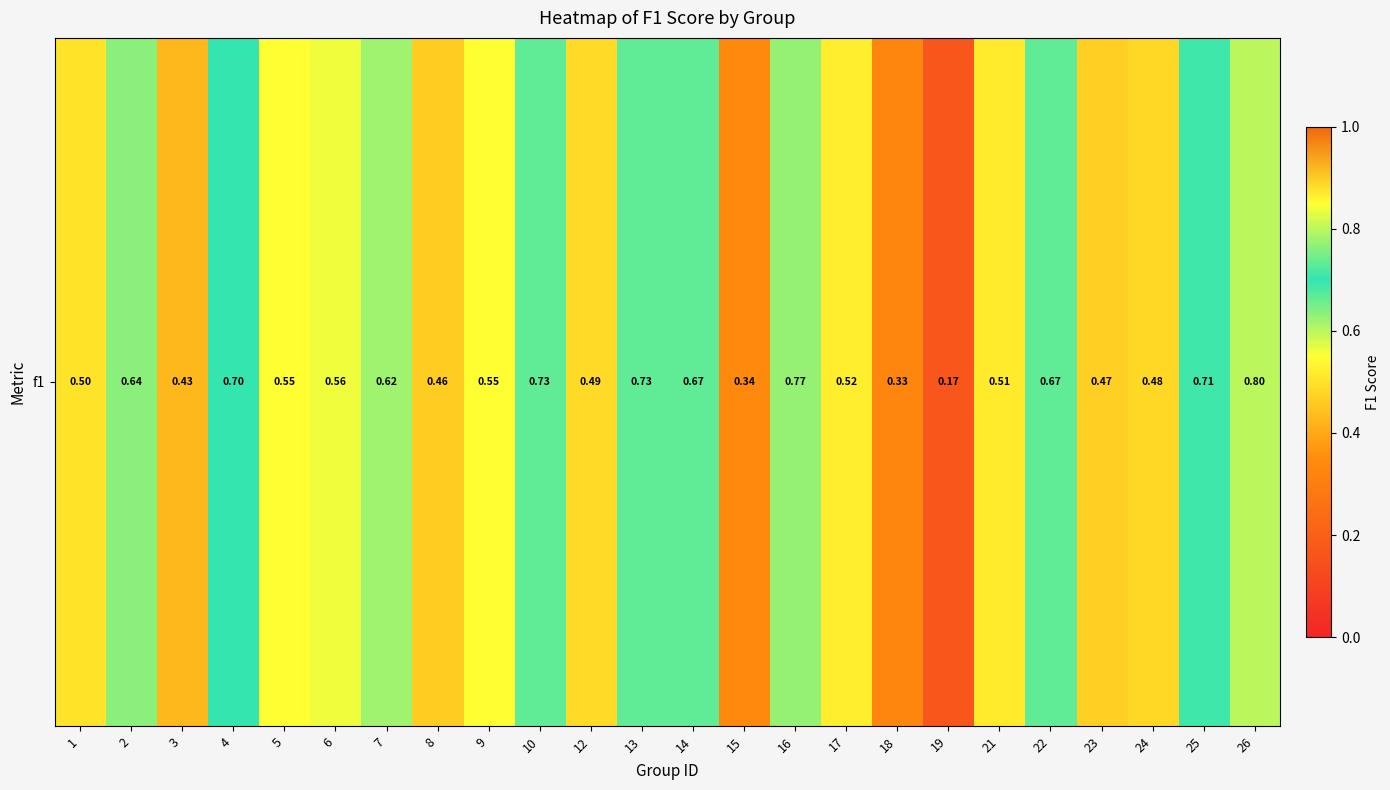

Is it true that the value at 17 is 0.5?

True